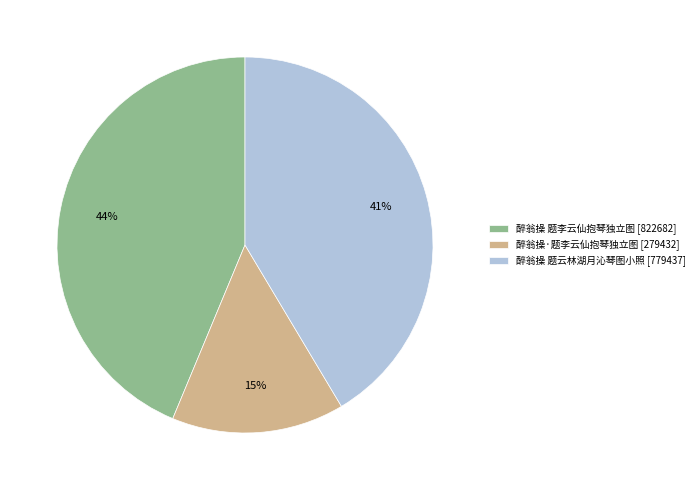

Does 醉翁操·题李云仙抱琴独立图 account for over 50% of the chart?

No